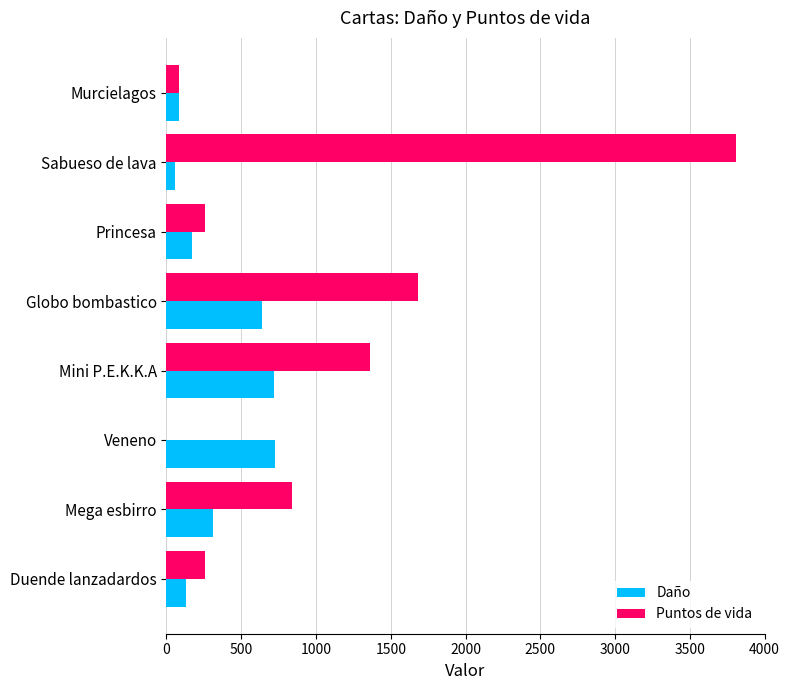

Which series has the largest total across all categories?

Puntos de vida